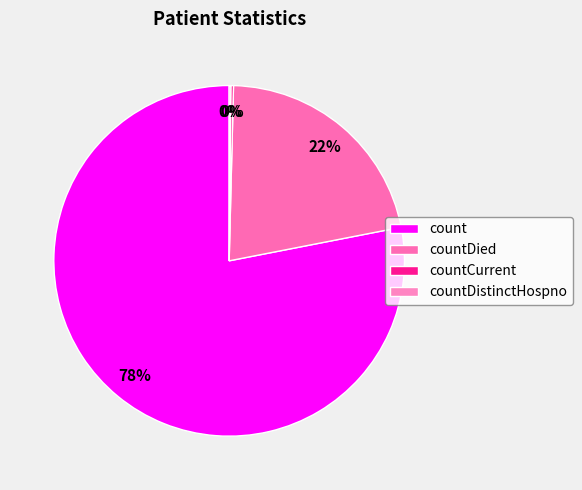

Is it true that countCurrent is 0% of the pie?

True